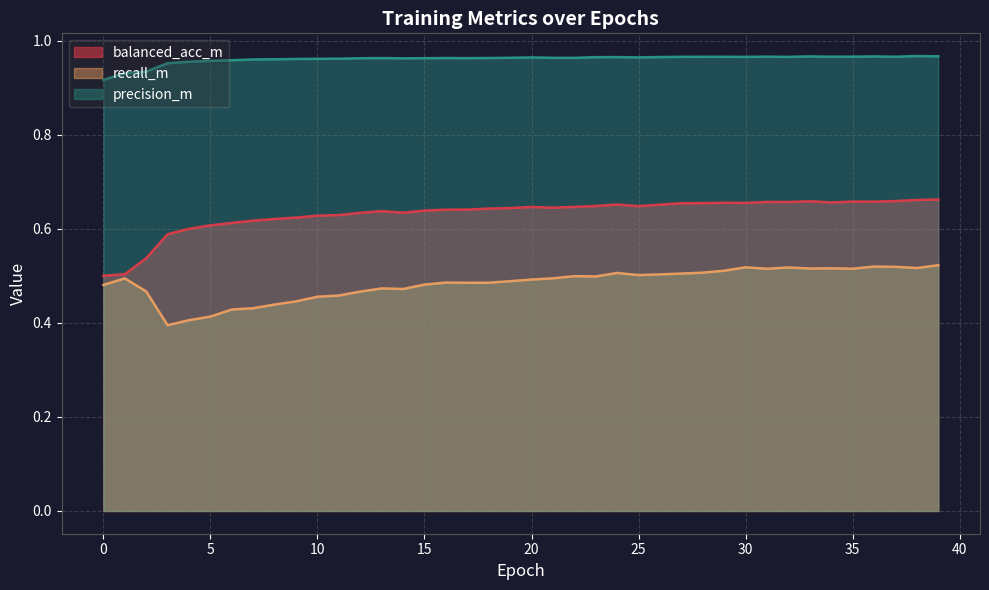

What is the minimum value shown in the chart?

0.4